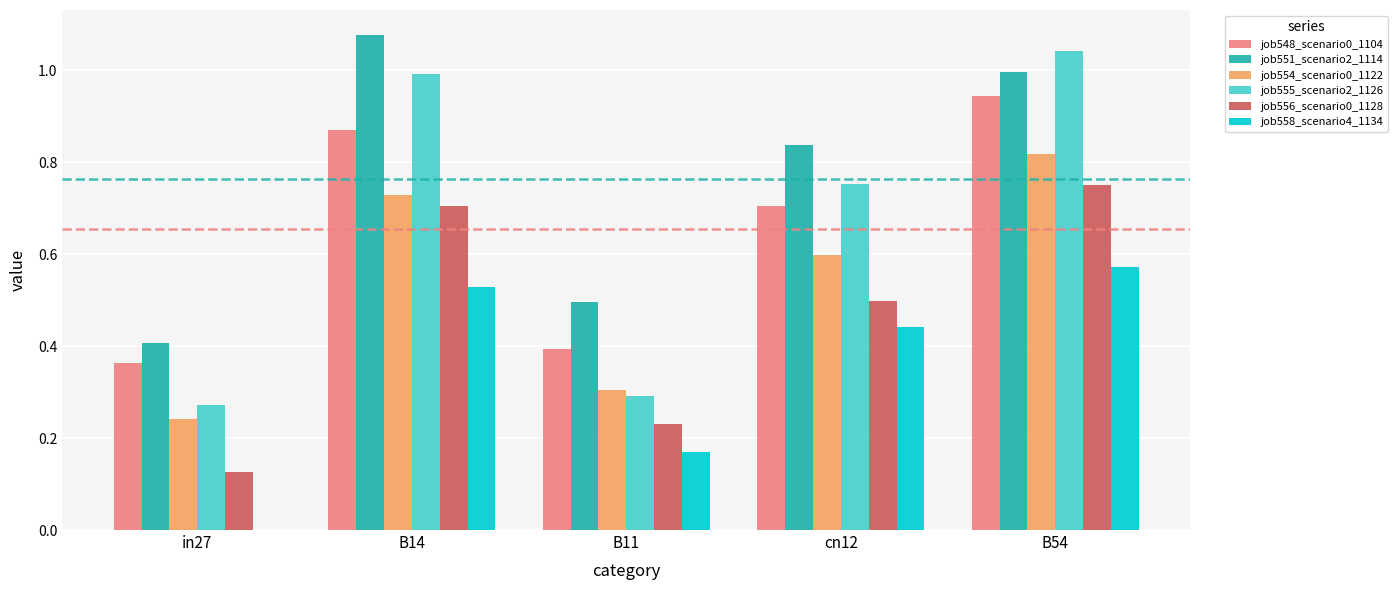

Which category has the highest value in the job556_scenario0_1128 series?

B54